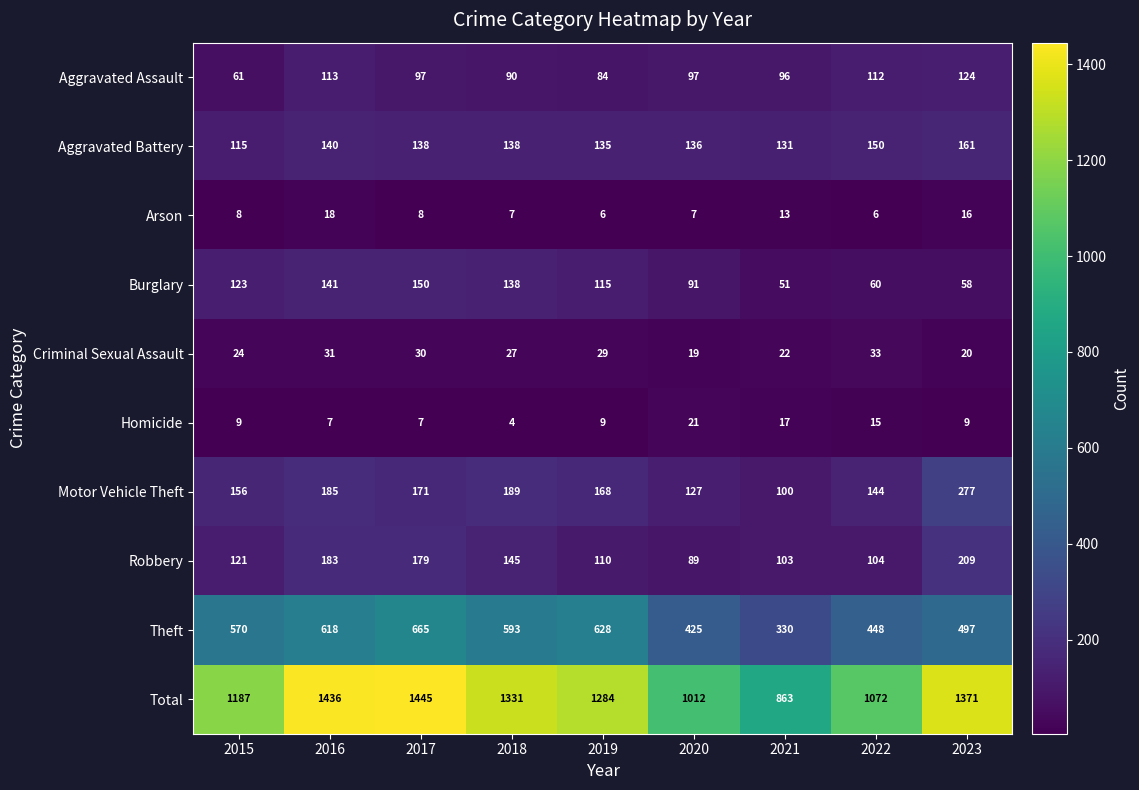

Which category has the lowest value in the Total series?

2021